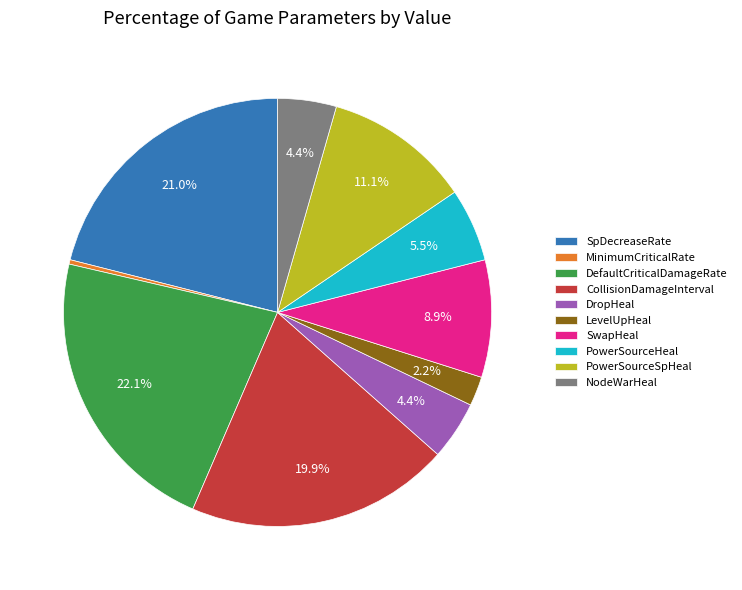

What is the total percentage of DefaultCriticalDamageRate and SpDecreaseRate?

43.2%